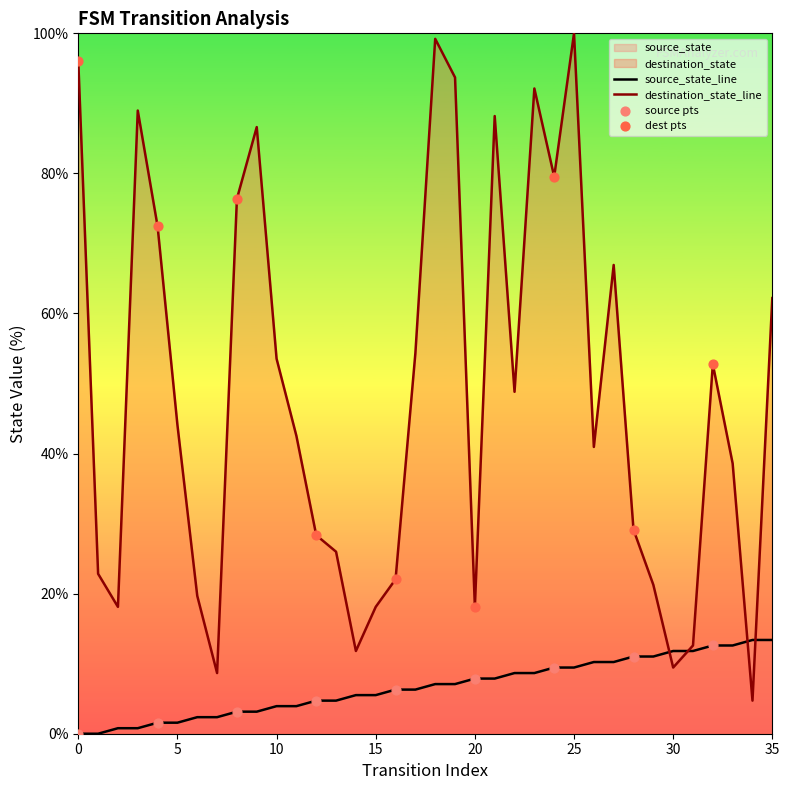

At how many categories does at least one series exceed 22?

26